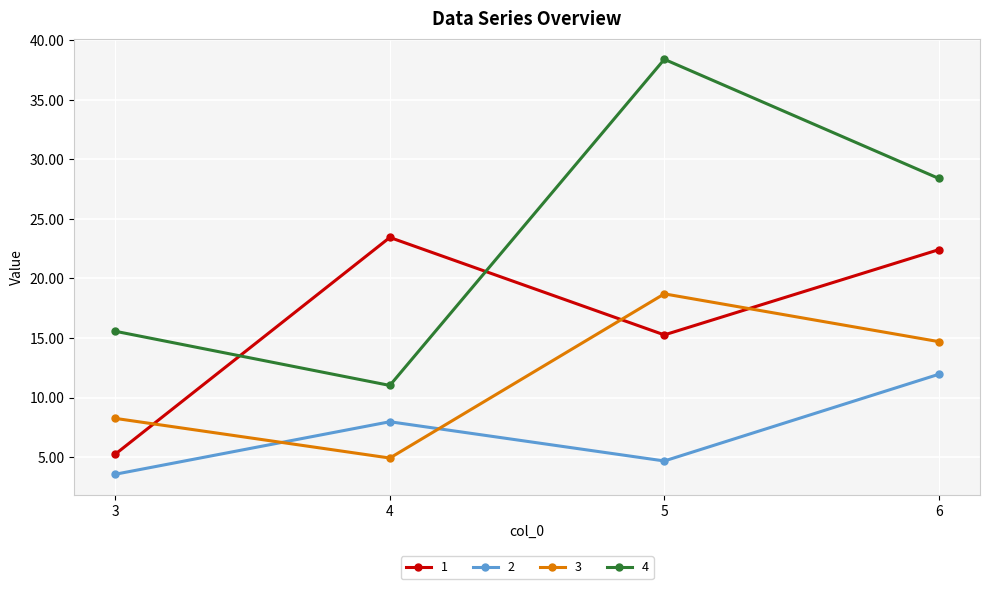

What is the difference between the highest and lowest values at 4?

18.5